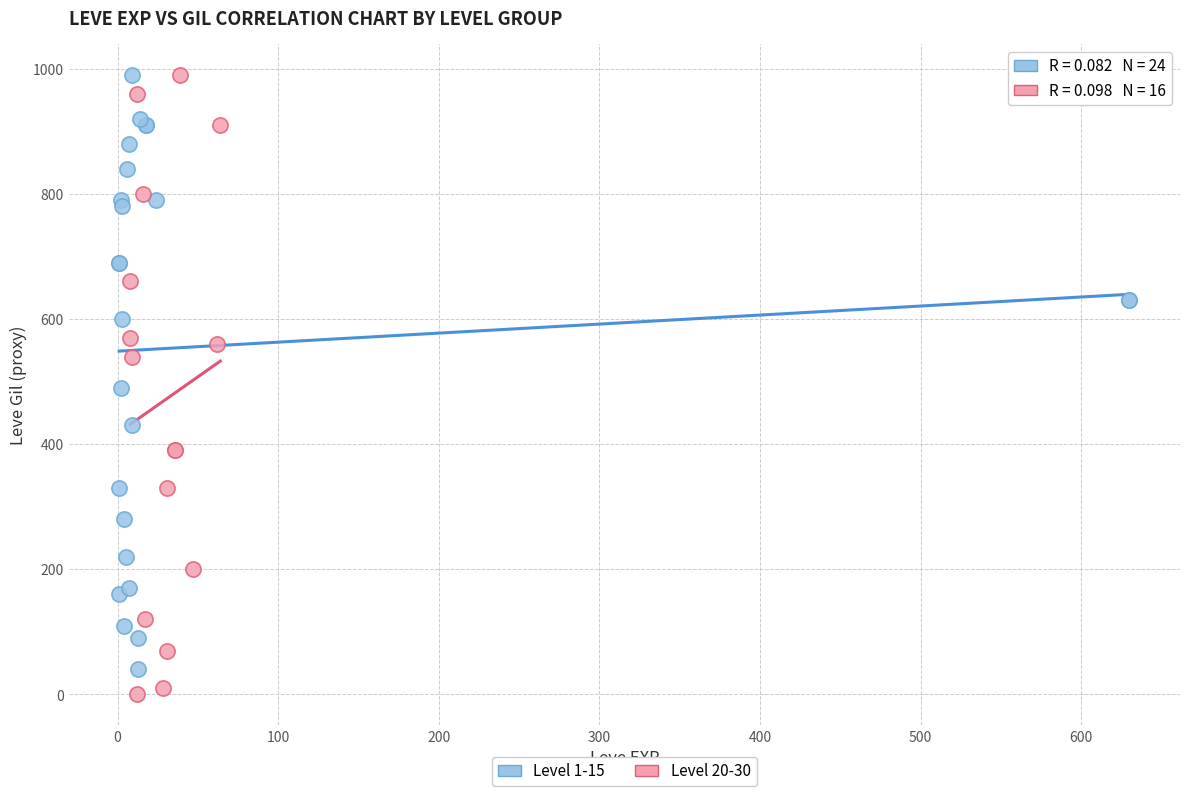

What are all the series names shown in the legend?

Level 1-15, Level 20-30